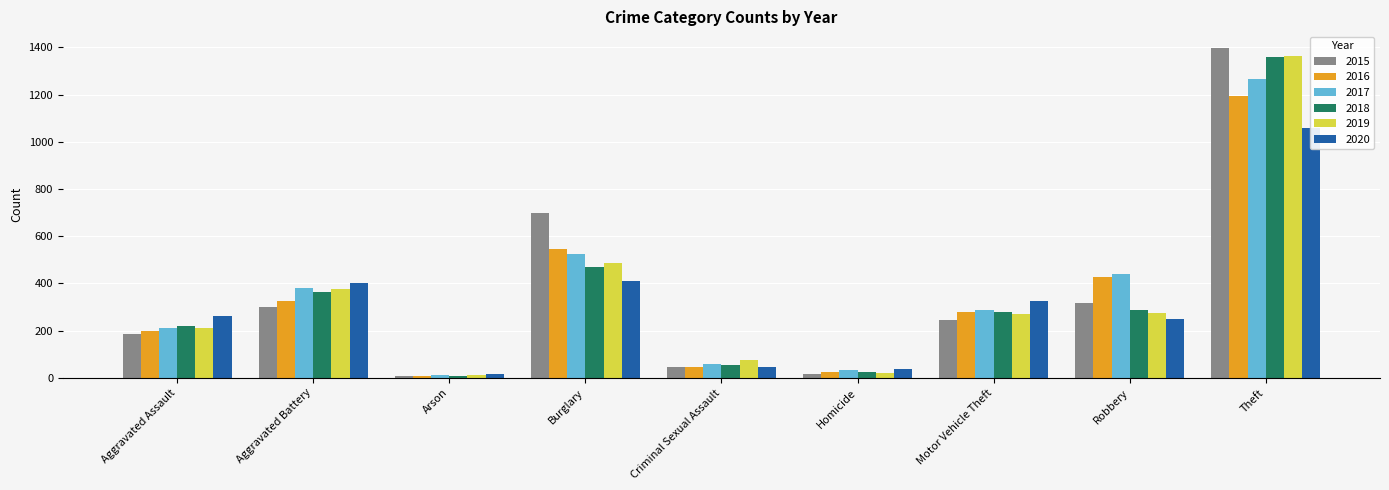

True or false: 2020 has a value of 403 at Aggravated Battery.

True